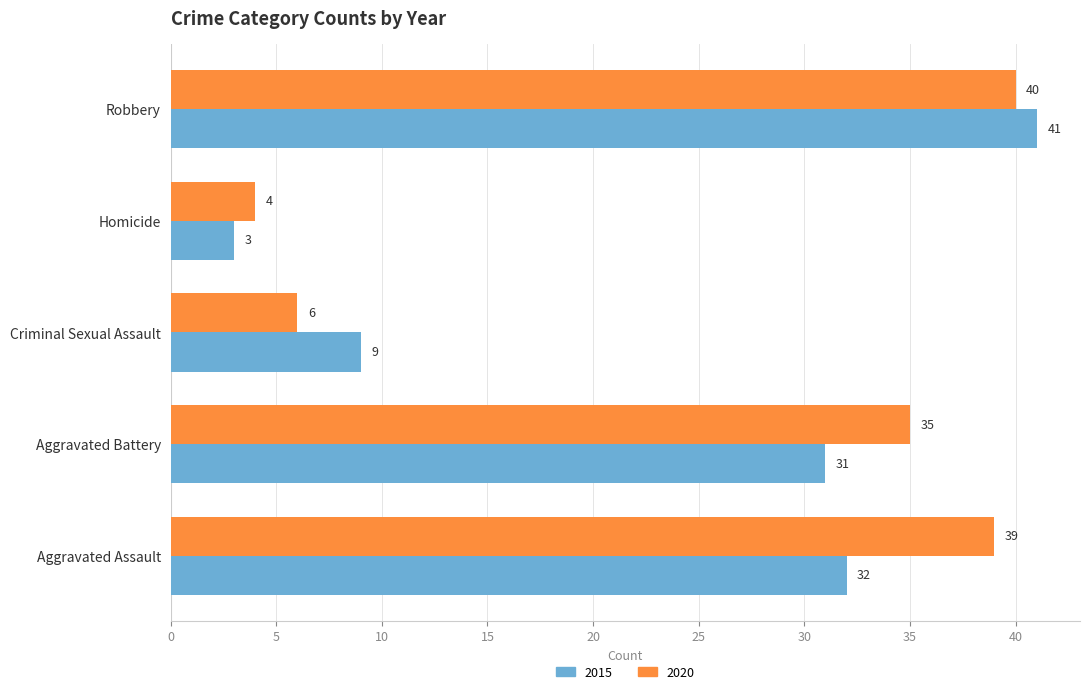

How many categories are shown in the chart?

5